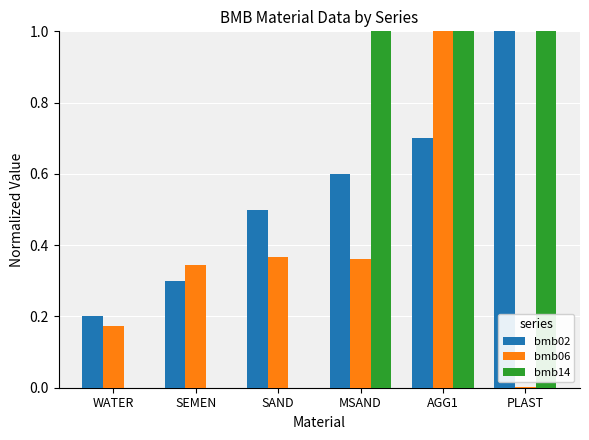

True or false: bmb02 has a value of 0.7 at AGG1.

True